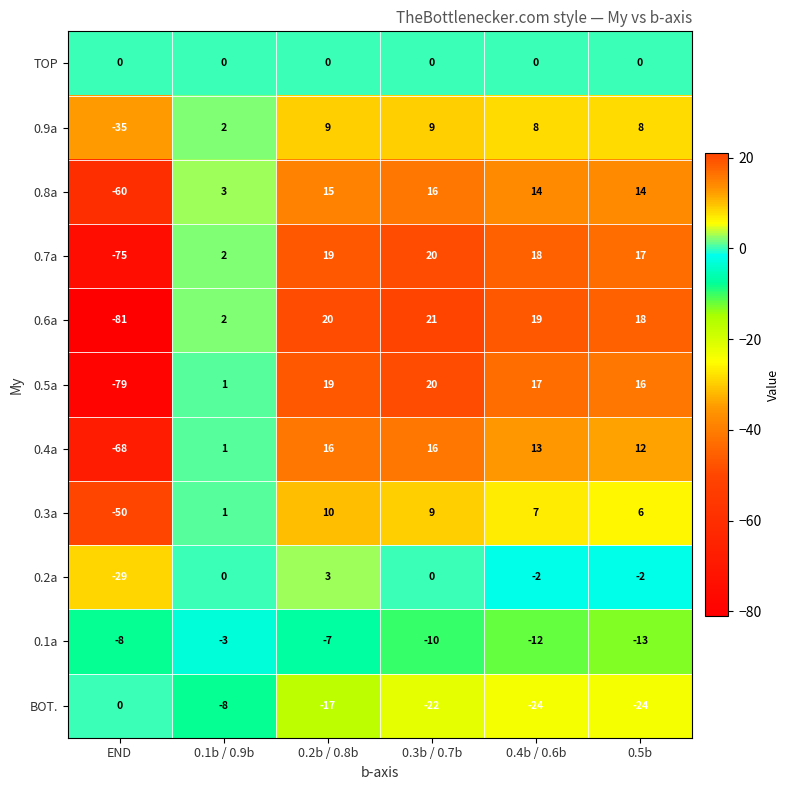

At which category does the chart reach its minimum across all series?

END